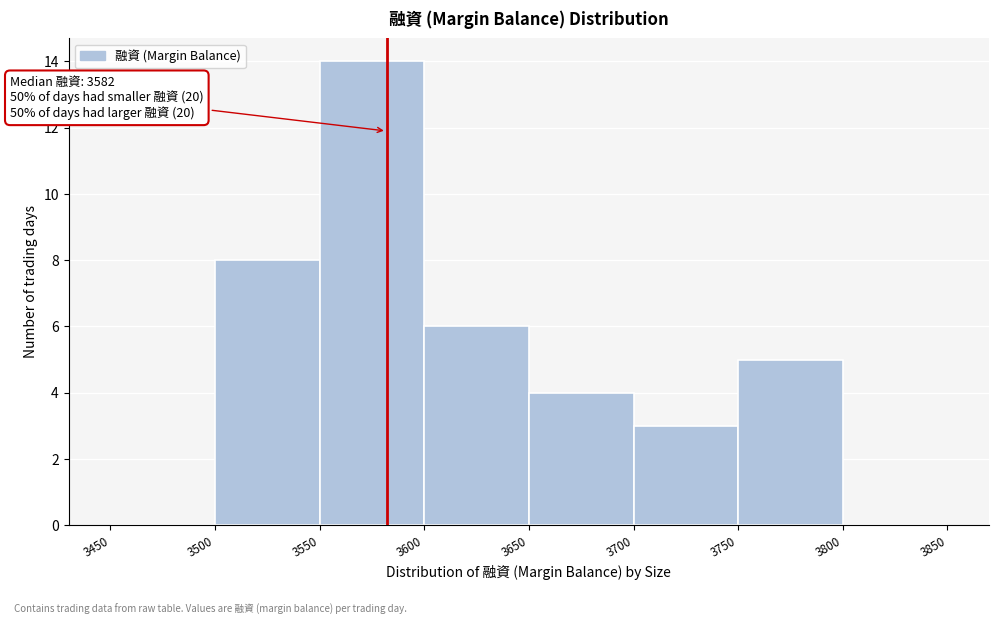

Which range on the x-axis has the tallest bar?

3550 to 3600